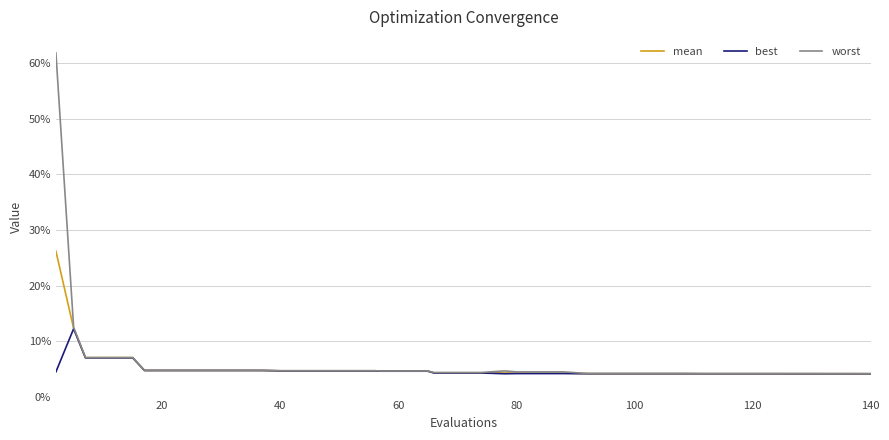

Is this an area chart (filled region under the line)?

No